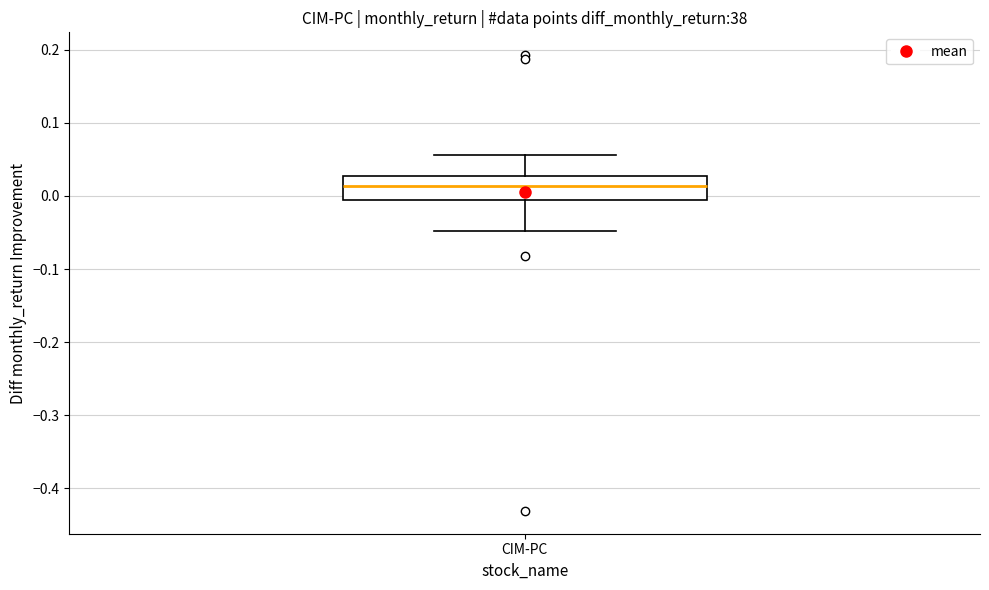

Where does the median line of the box for CIM-PC sit on the y-axis? The values are not printed on the chart, so give them approximately, as read against the axis.

0.01